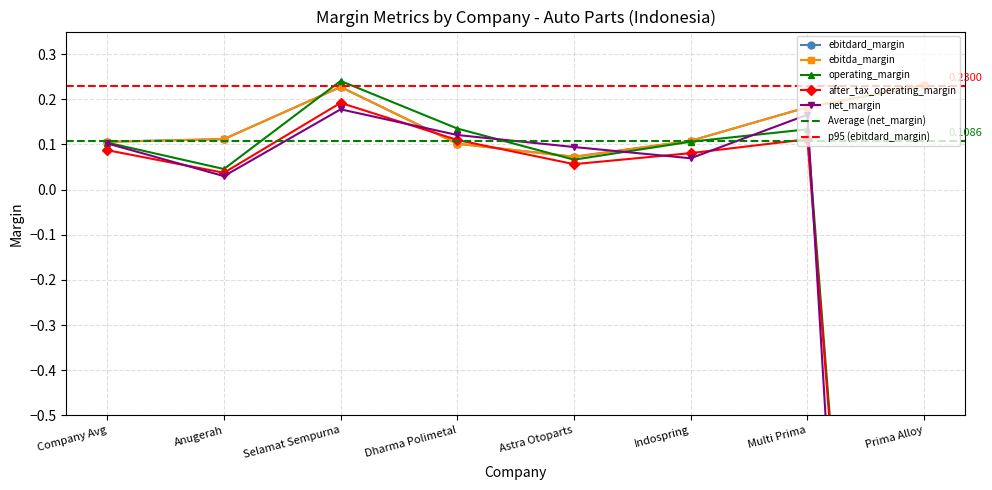

Where is net_margin nearest to the value -1?

Anugerah